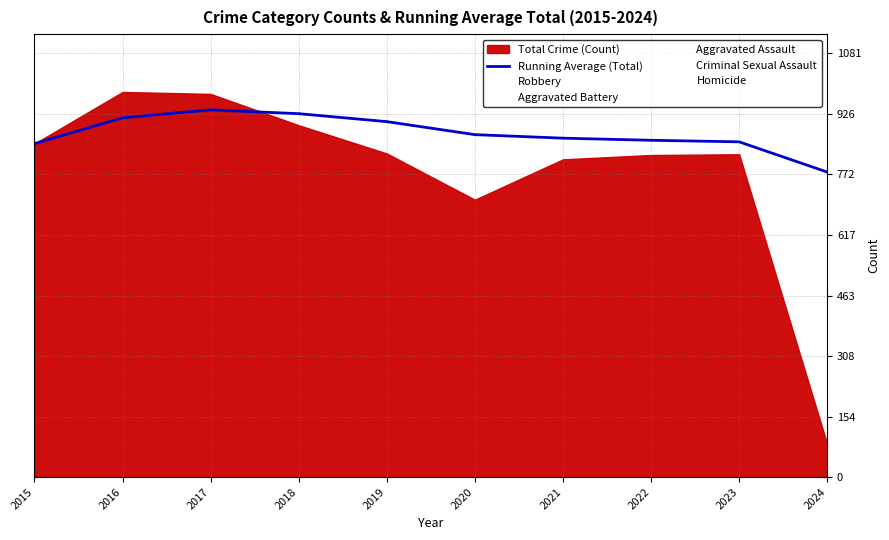

True or false: the data has more than 0 interior local peaks.

True